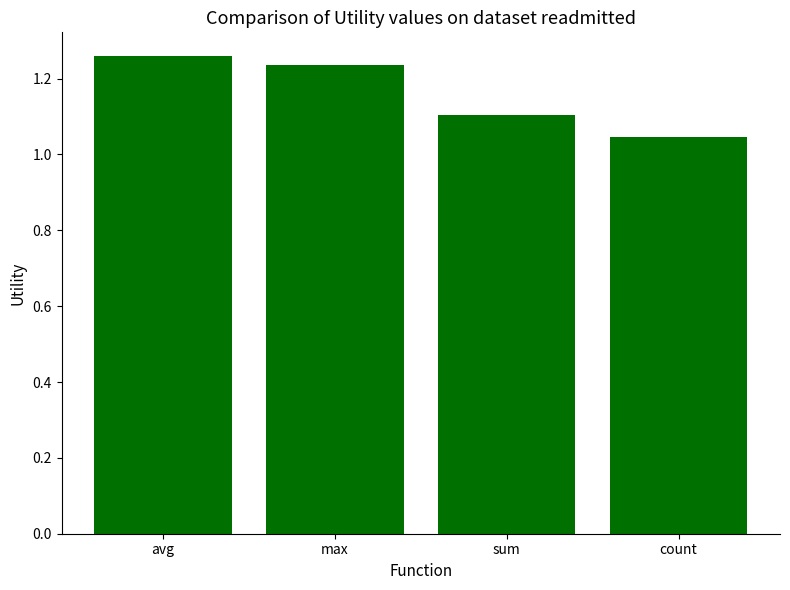

Between avg and count, which is larger?

avg